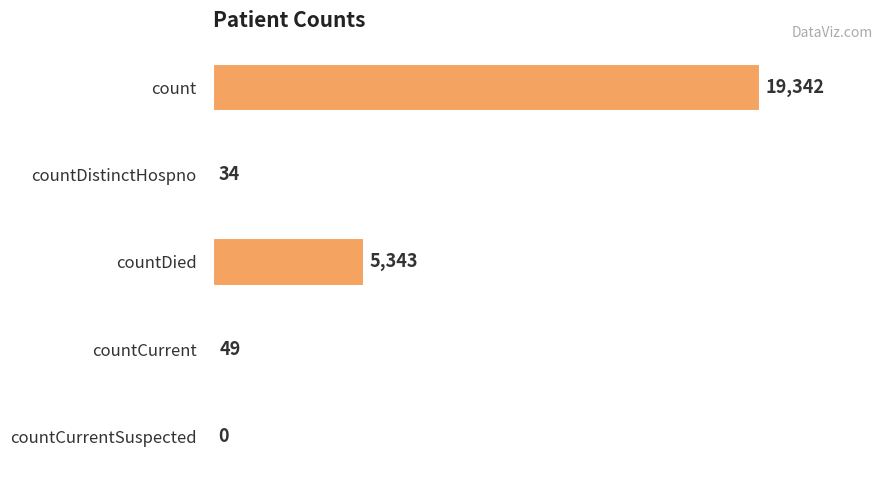

What is the sum of all values?

24768